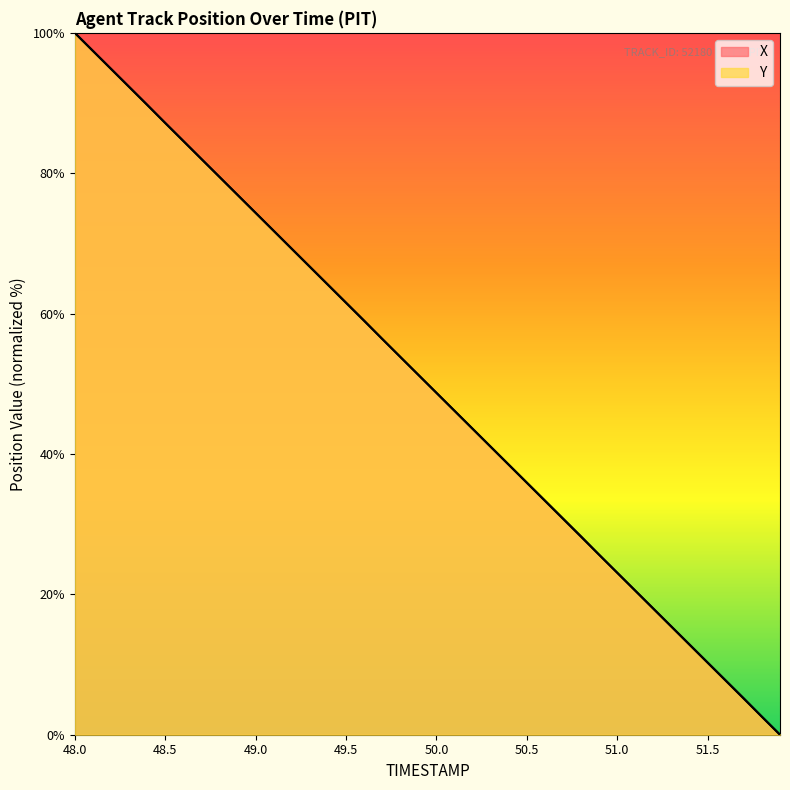

Rank the categories by Y value from lowest to highest.

51.9, 51.8, 51.7, 51.6, 51.5, 51.4, 51.3, 51.2, 51.1, 51.0, 50.9, 50.8, 50.7, 50.6, 50.5, 50.4, 50.3, 50.2, 50.1, 50.0, 49.9, 49.8, 49.7, 49.6, 49.5, 49.4, 49.3, 49.2, 49.1, 49.0, 48.9, 48.8, 48.7, 48.6, 48.5, 48.4, 48.3, 48.2, 48.1, 48.0